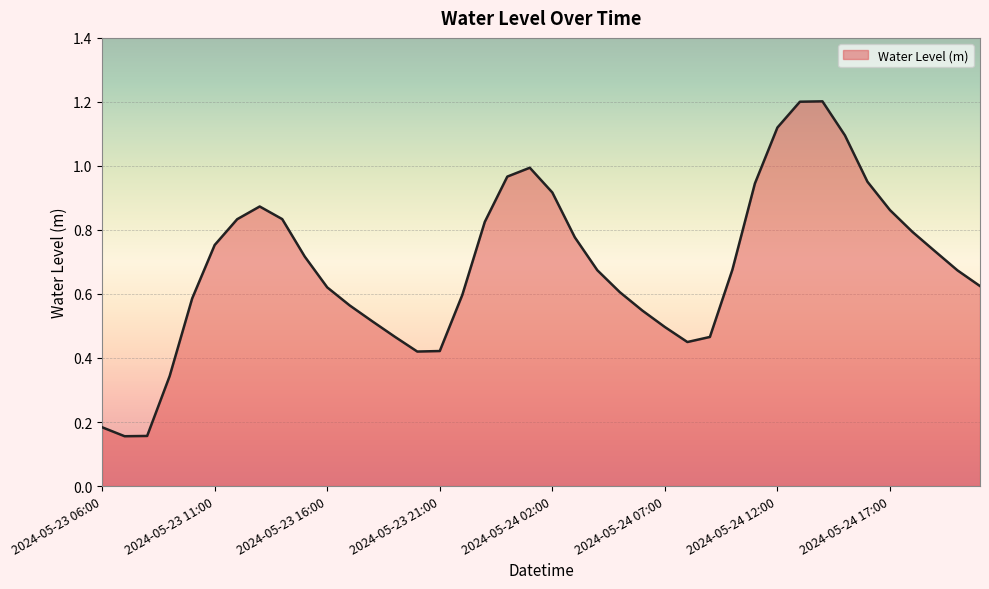

True or false: there are more than 0 points higher than both neighbors.

True